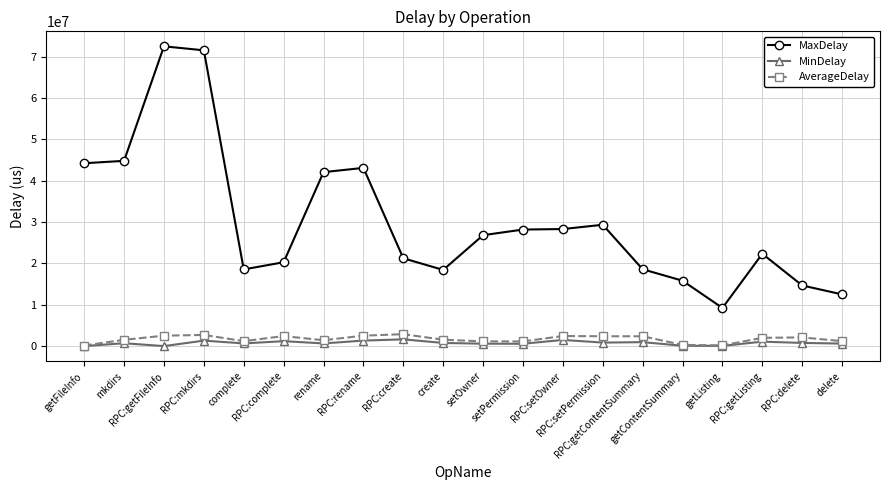

Which series has the largest total across all categories?

MaxDelay